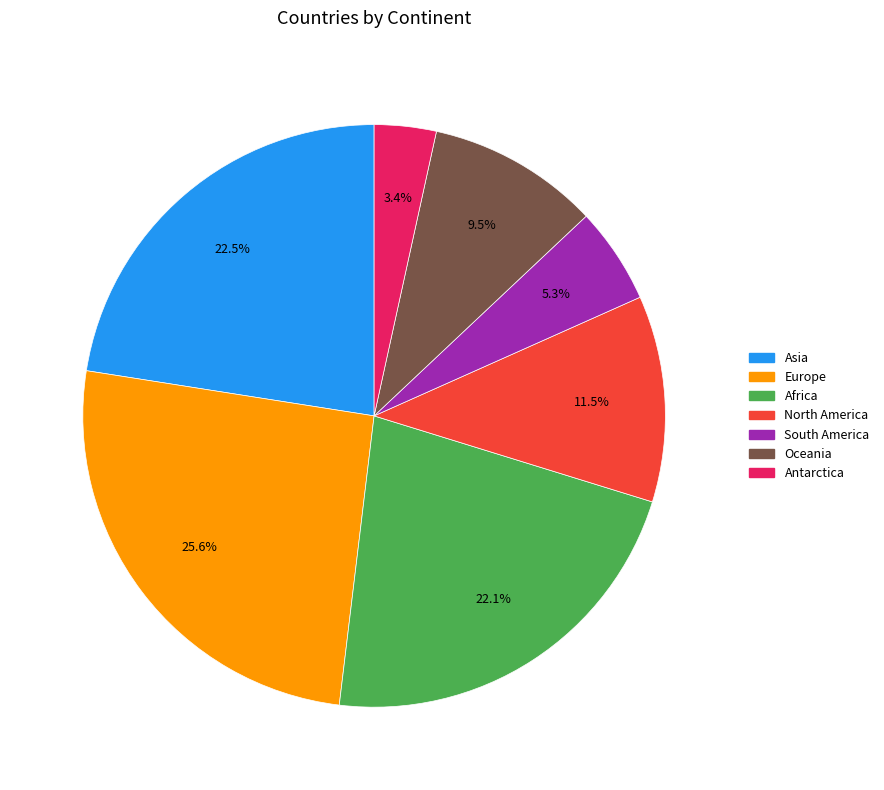

To the nearest percent, what is the average slice percentage?

14%